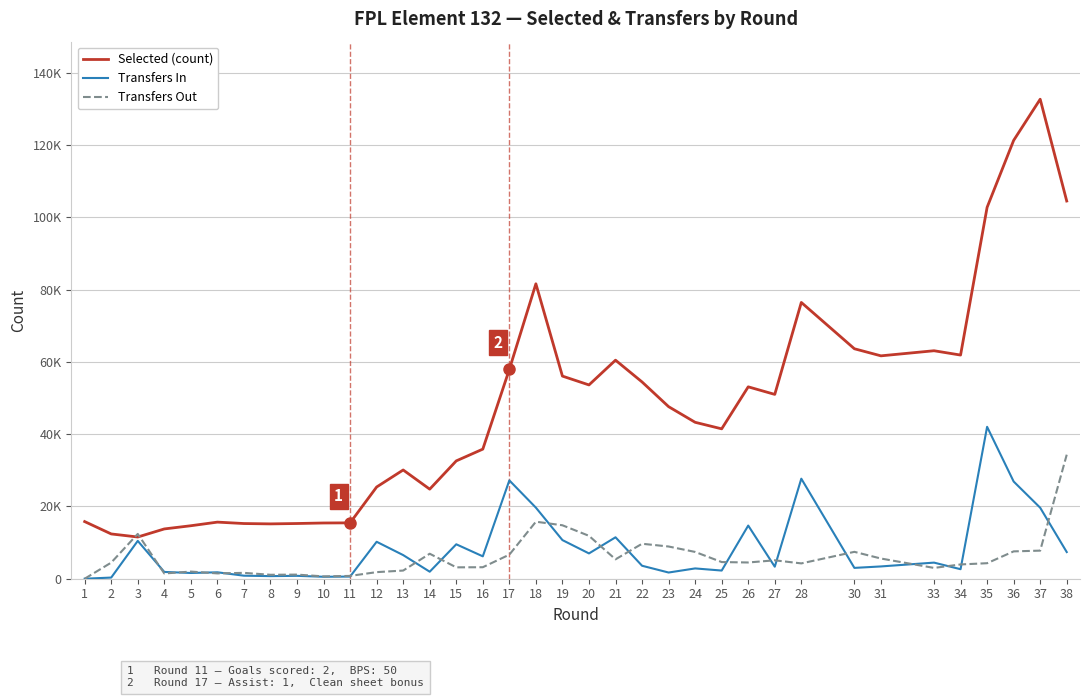

What are all the series names shown in the legend?

Selected (count), Transfers In, Transfers Out